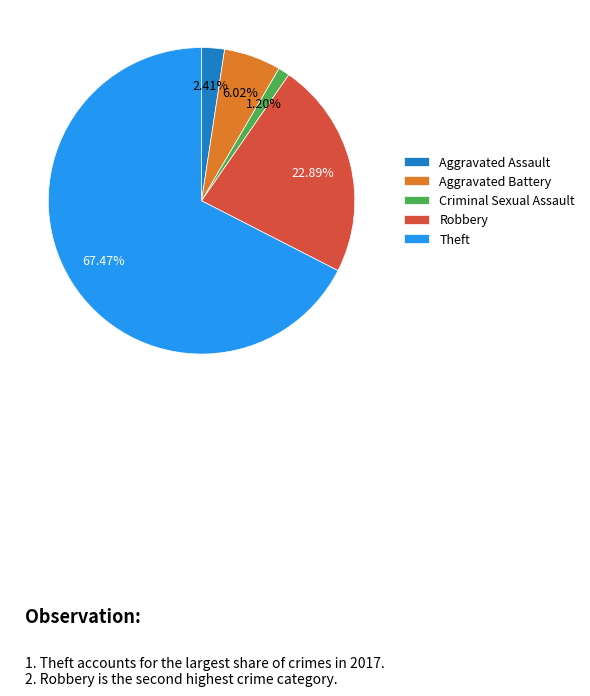

To the nearest percent, what percentage of the pie is Criminal Sexual Assault?

1%